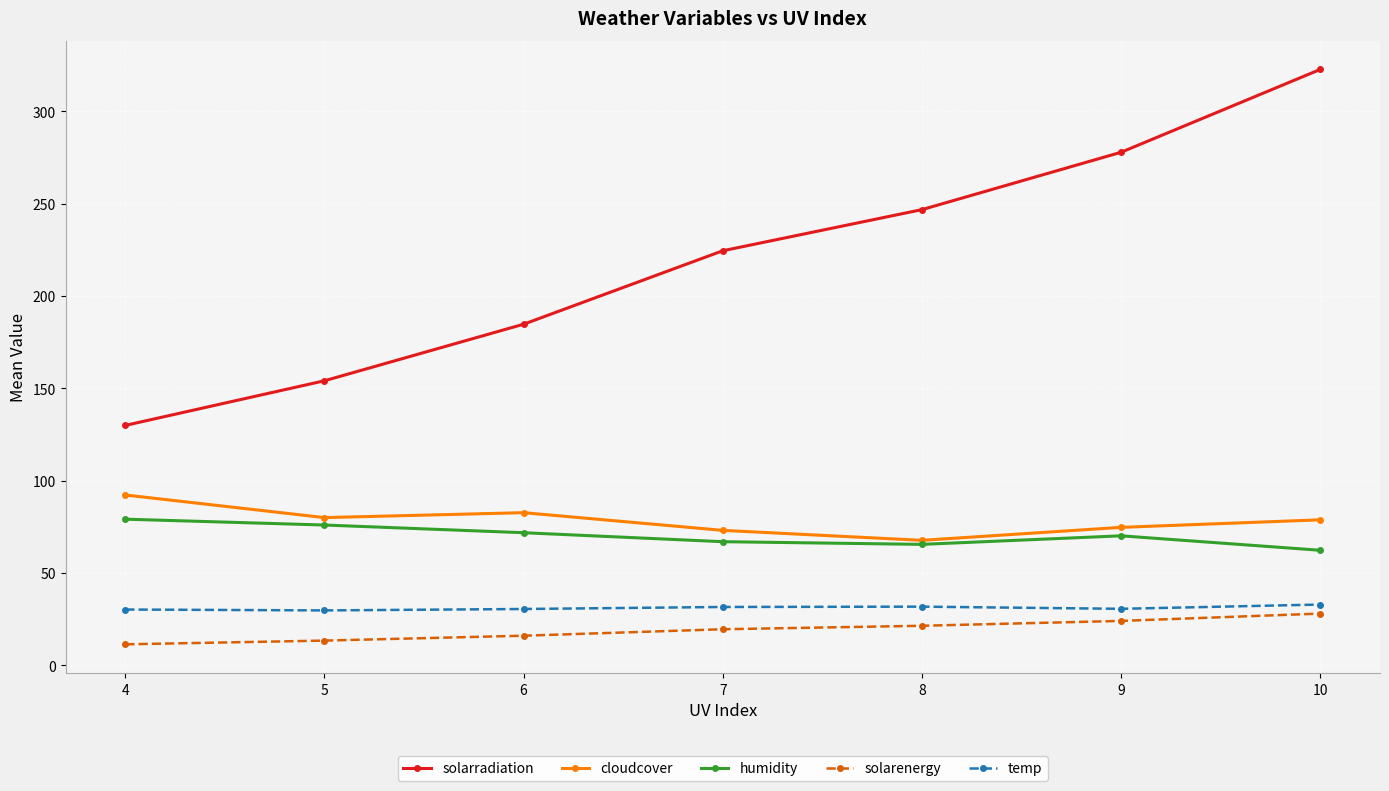

In humidity, how many points are higher than both neighbors (excluding endpoints)?

1